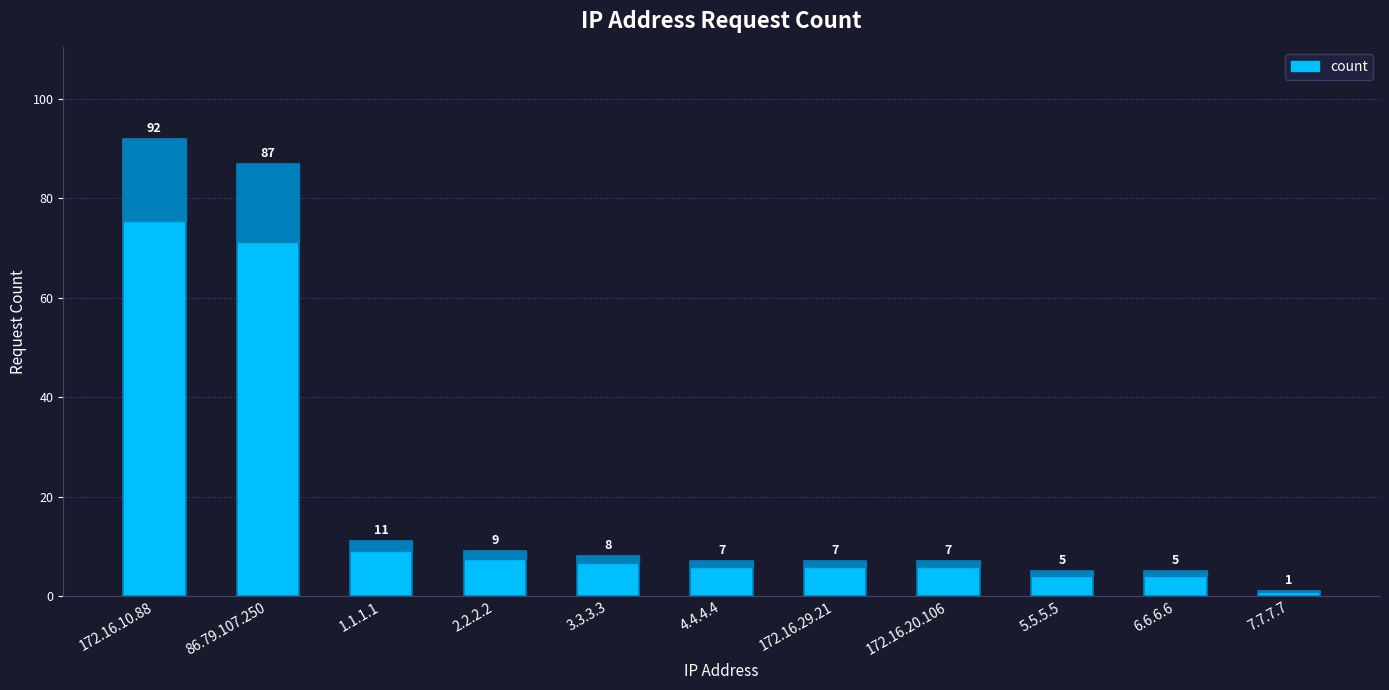

The value at 172.16.20.106 is 7. True or false?

True